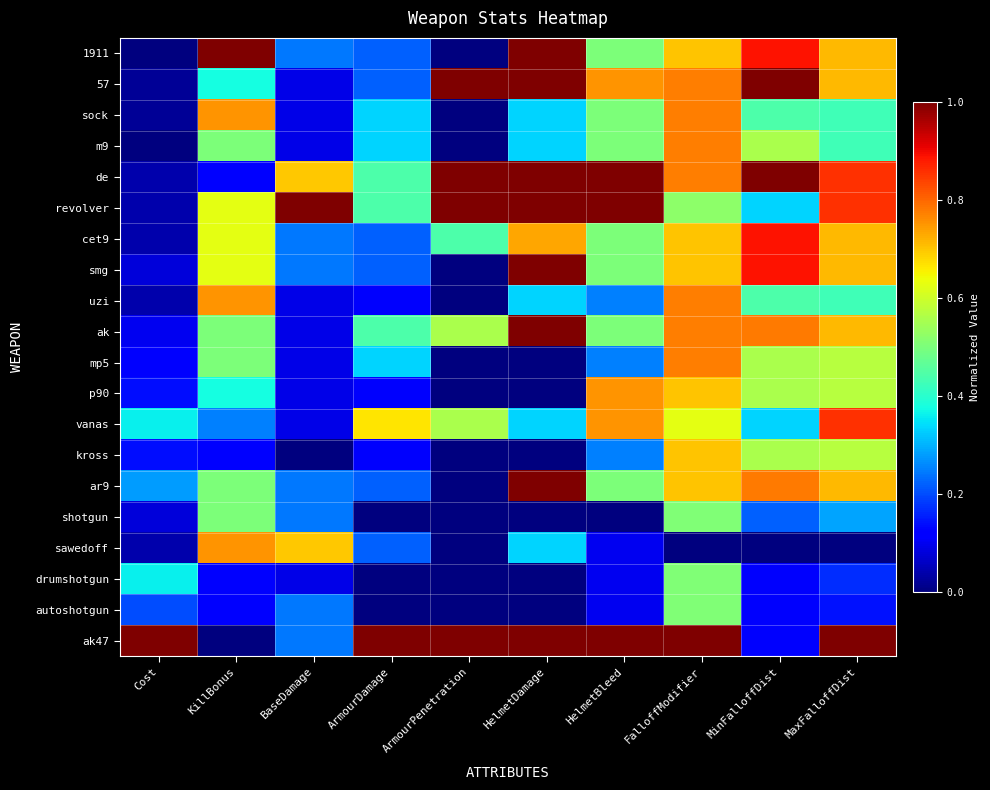

At which category does the chart reach its peak across all series?

KillBonus